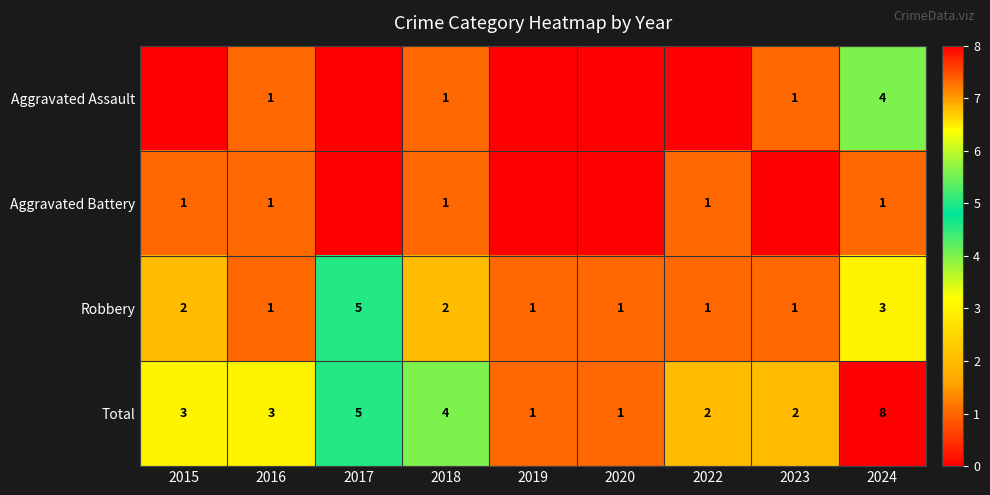

How many data points does each series have?

9